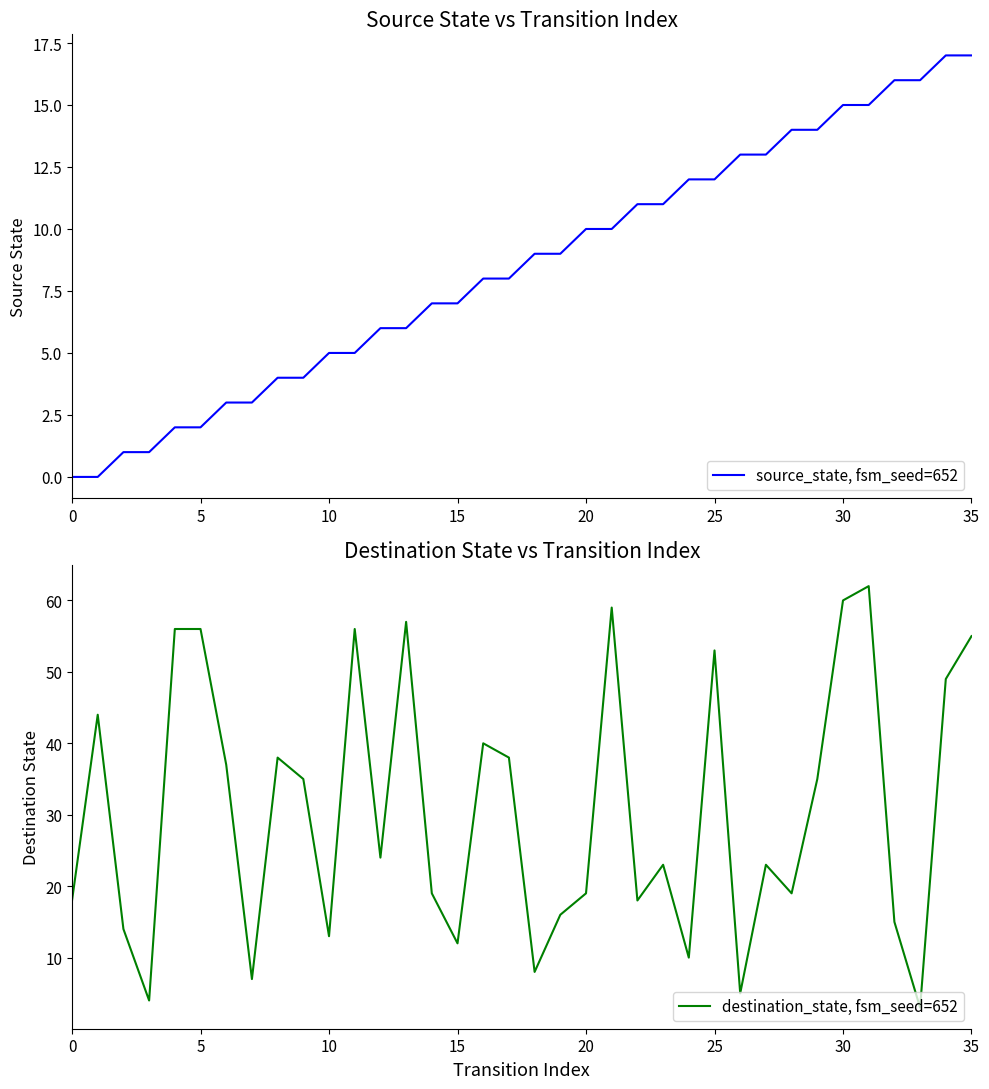

Which series has the largest total across all categories?

destination_state, fsm_seed=652